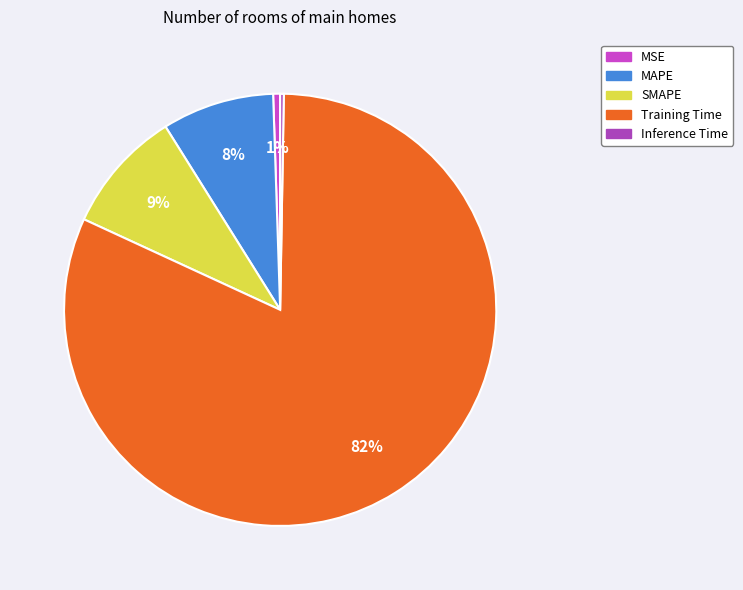

To the nearest percent, what portion does MSE represent?

1%